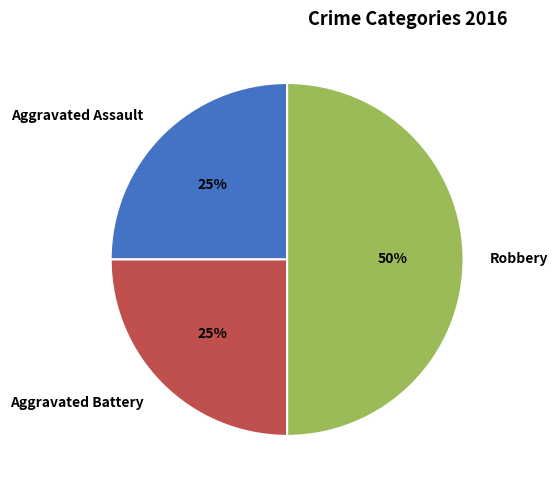

How many segments does this pie chart have?

3